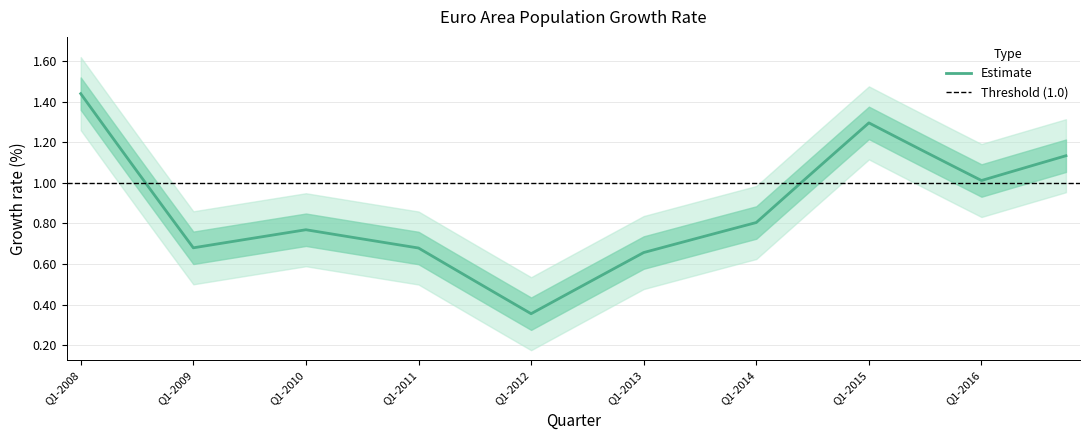

Between Q3-2008 and Q4-2012, which is larger?

Q3-2008